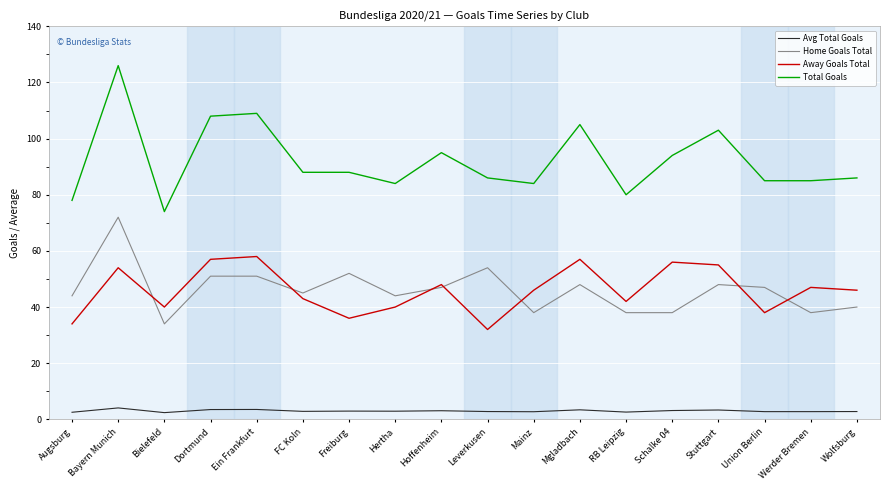

Does the chart display data point markers on the line(s)?

No